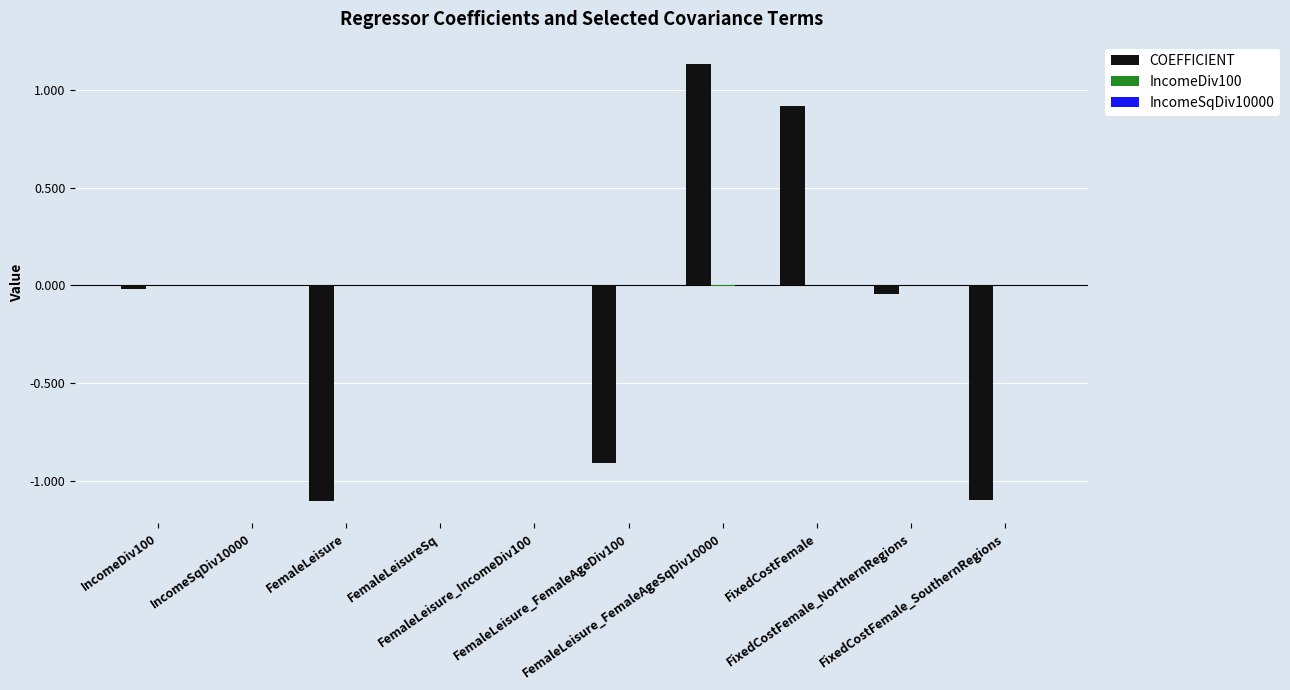

How many groups of bars are there?

10